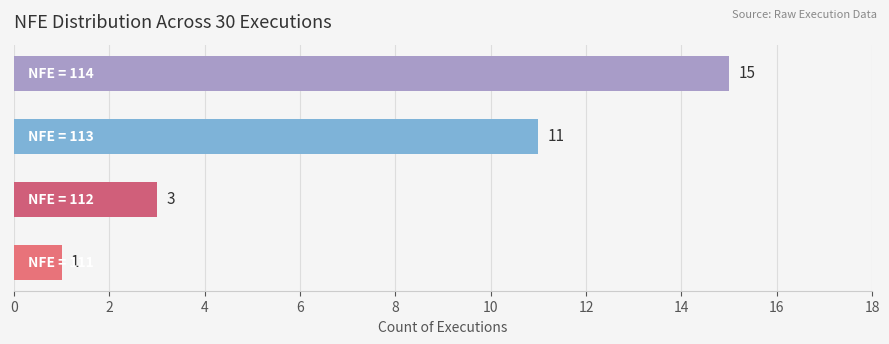

What is the greatest value displayed?

15